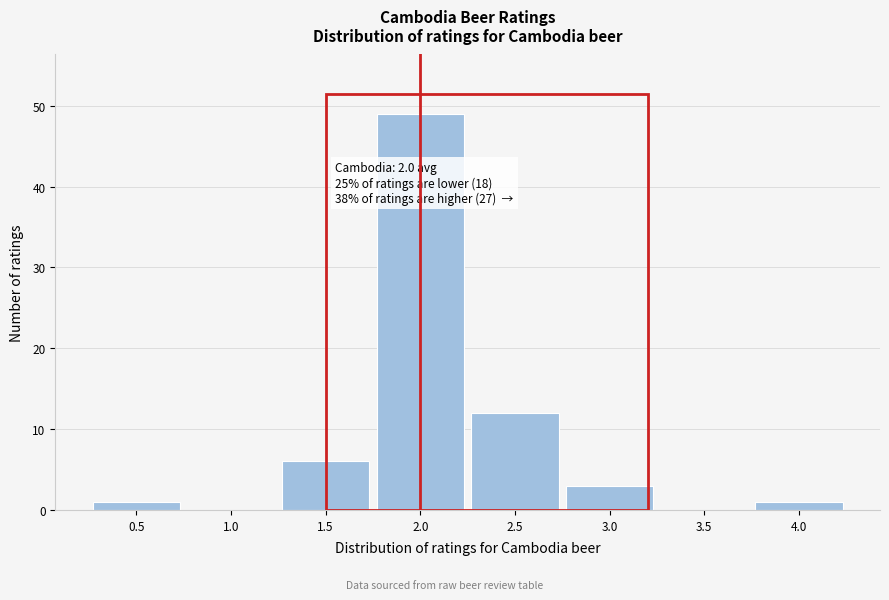

Over which range of the x-axis is the bar tallest?

1.75 to 2.25